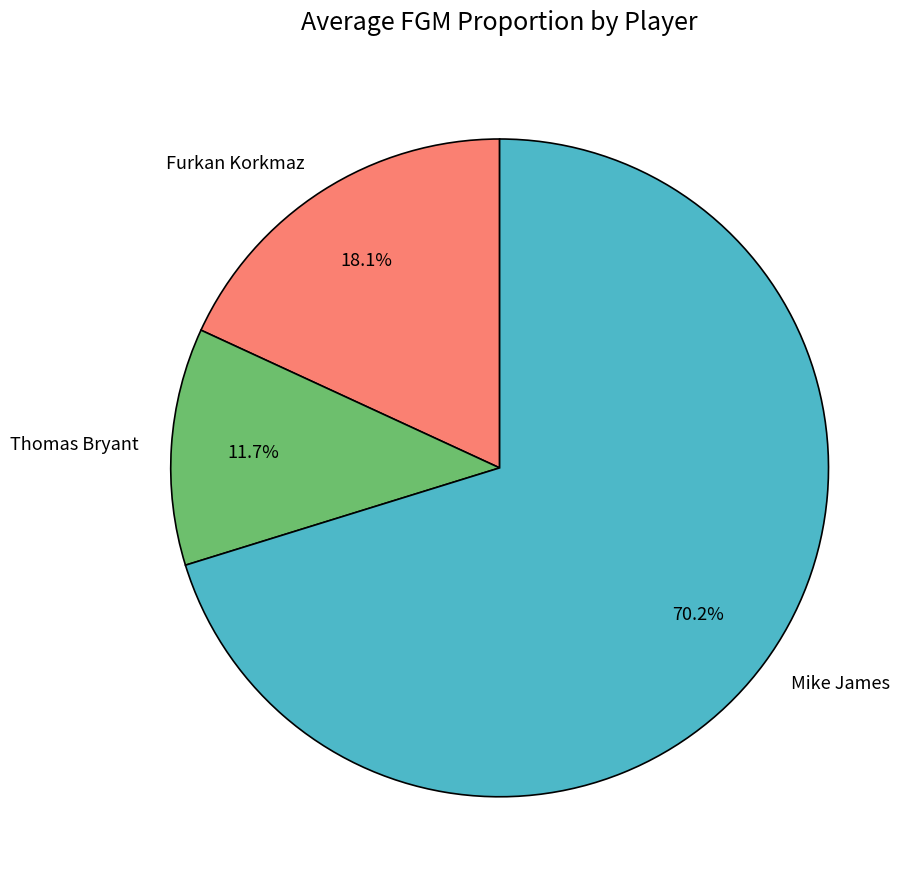

To the nearest percent, what is the difference between the Furkan Korkmaz and Thomas Bryant slice percentages?

6%